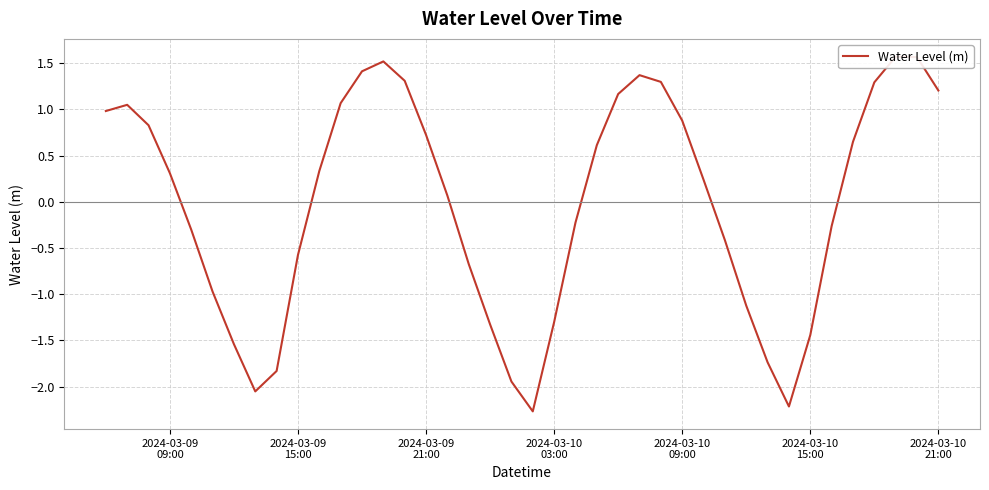

Reading left to right, transcribe all the data shown in this chart.

1.0	1.0	0.8	0.3	-0.3	-1.0	-1.5	-2.1	-1.8	-0.6	0.3	1.1	1.4	1.5	1.3	0.7	0.1	-0.7	-1.3	-1.9	-2.3	-1.3	-0.2	0.6	1.2	1.4	1.3	0.9	0.2	-0.4	-1.1	-1.7	-2.2	-1.4	-0.3	0.6	1.3	1.6	1.6	1.2